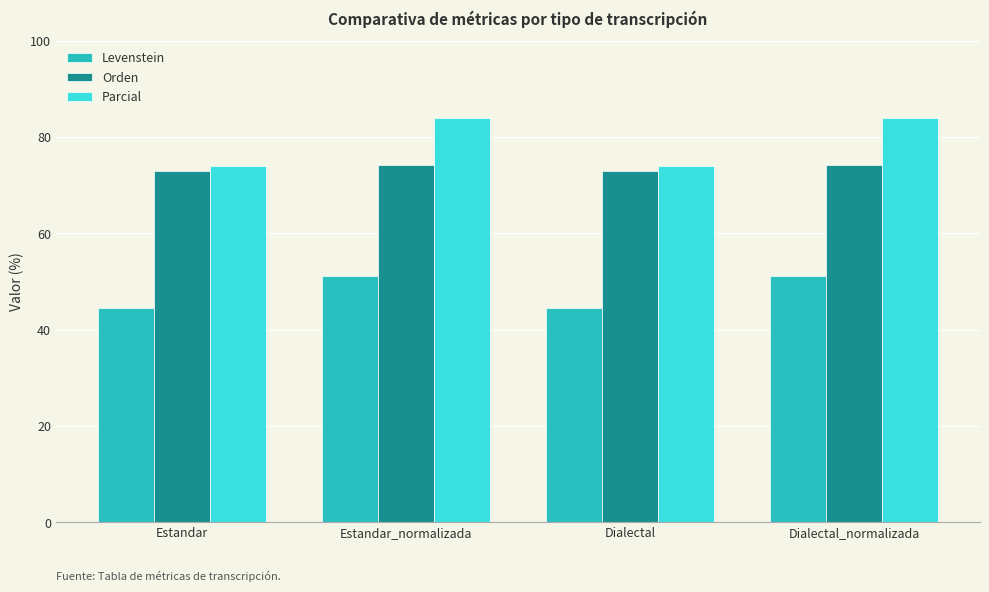

The Orden series shows 74.2 at Dialectal_normalizada. True or false?

True